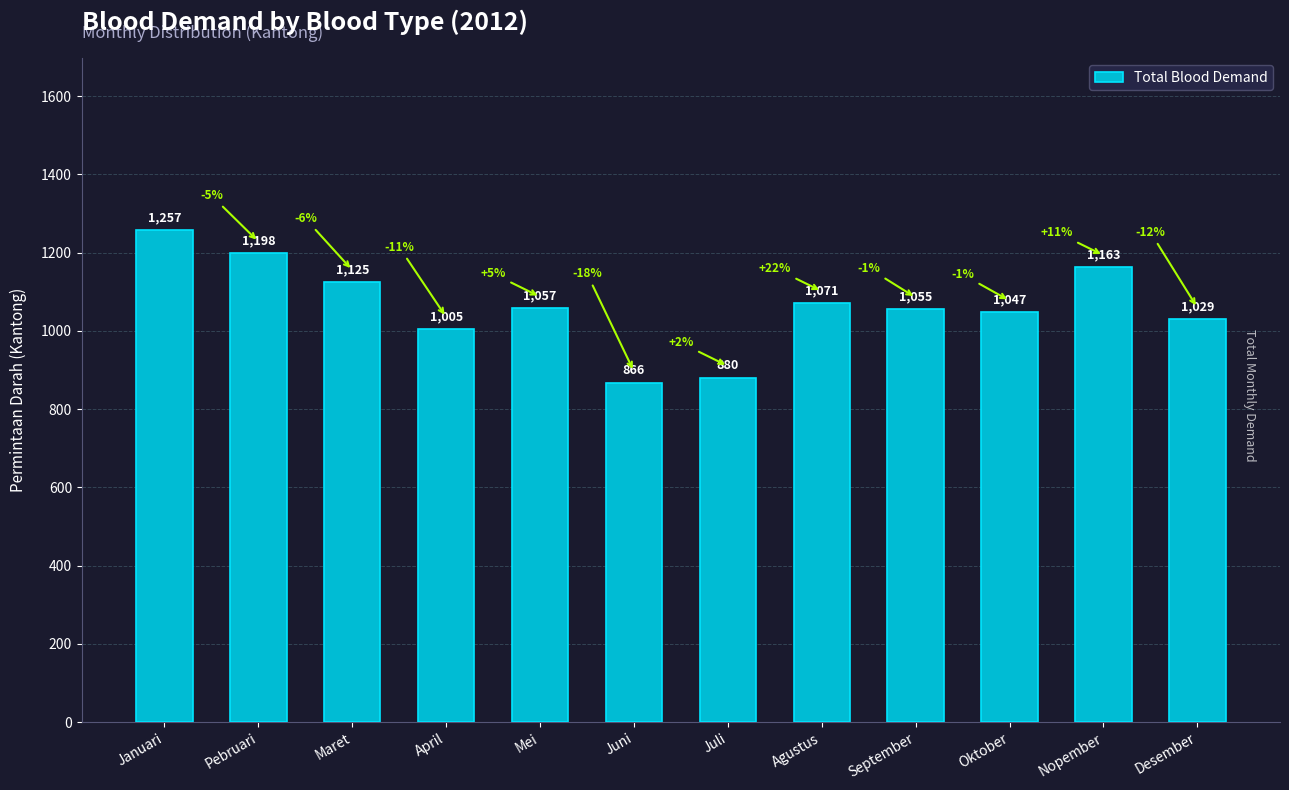

List the labels in order of value, largest first.

Januari, Pebruari, Nopember, Maret, Agustus, Mei, September, Oktober, Desember, April, Juli, Juni